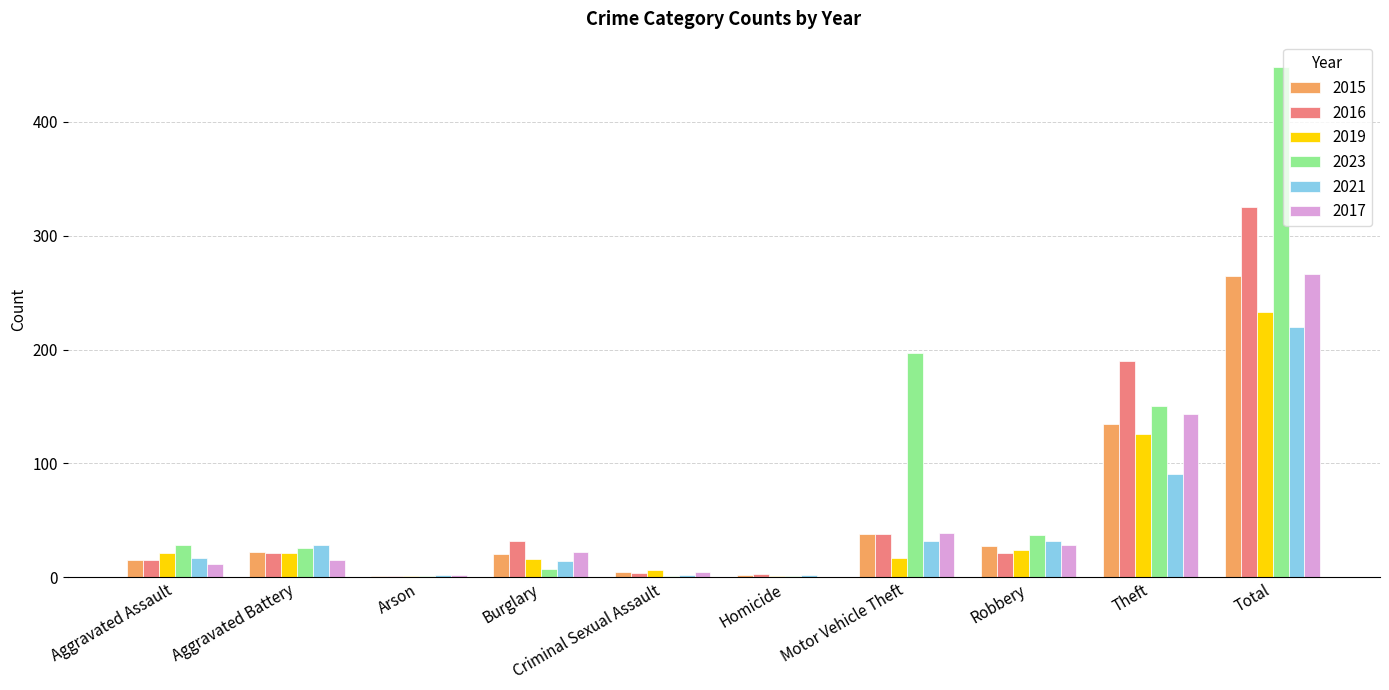

Which series changed the most between Burglary and Theft?

2016